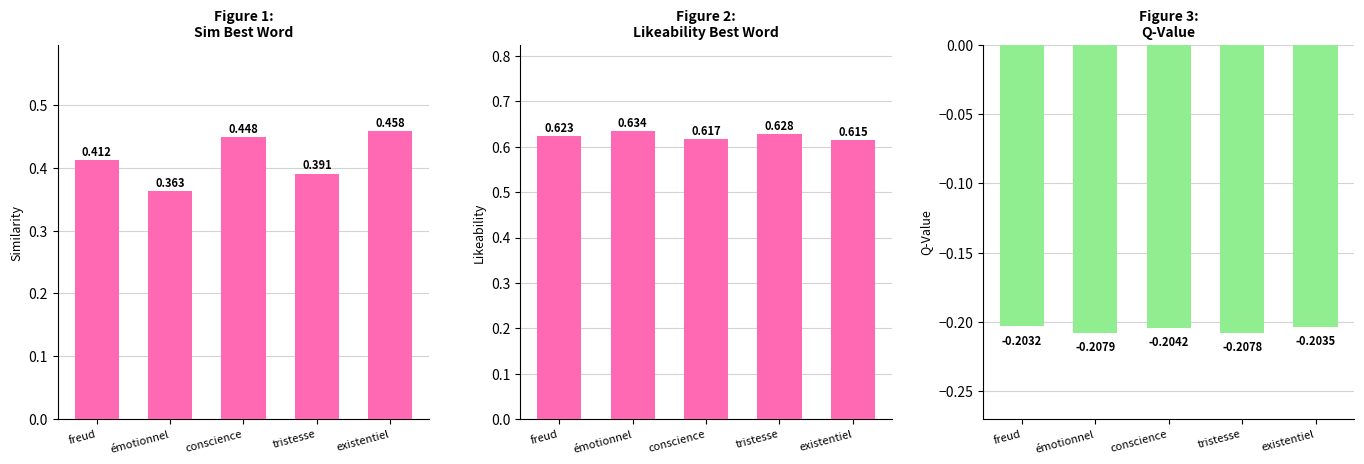

Which has a higher value, freud or existentiel?

existentiel